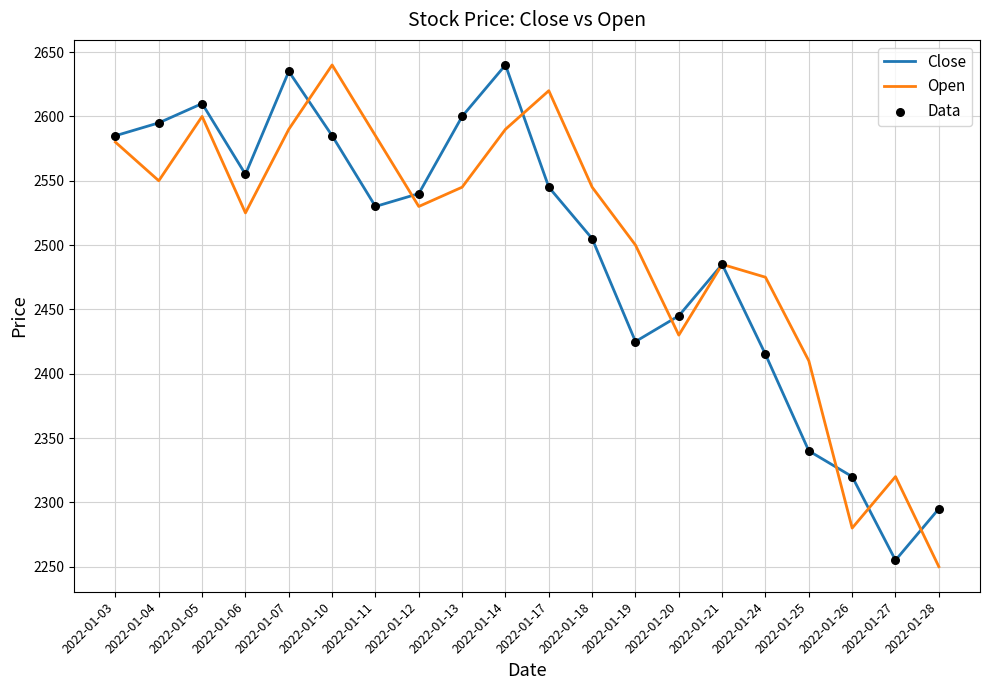

What is the total value across all series at 2022-01-11?

5115